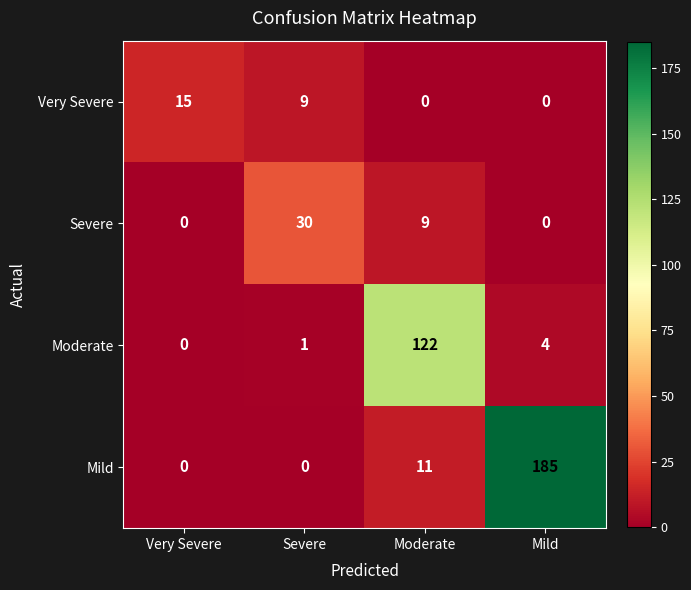

Which category has the highest value across all series?

Mild